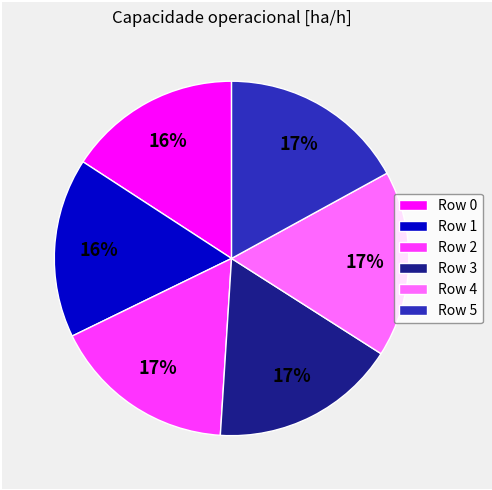

To the nearest percent, what portion does Row 2 represent?

17%